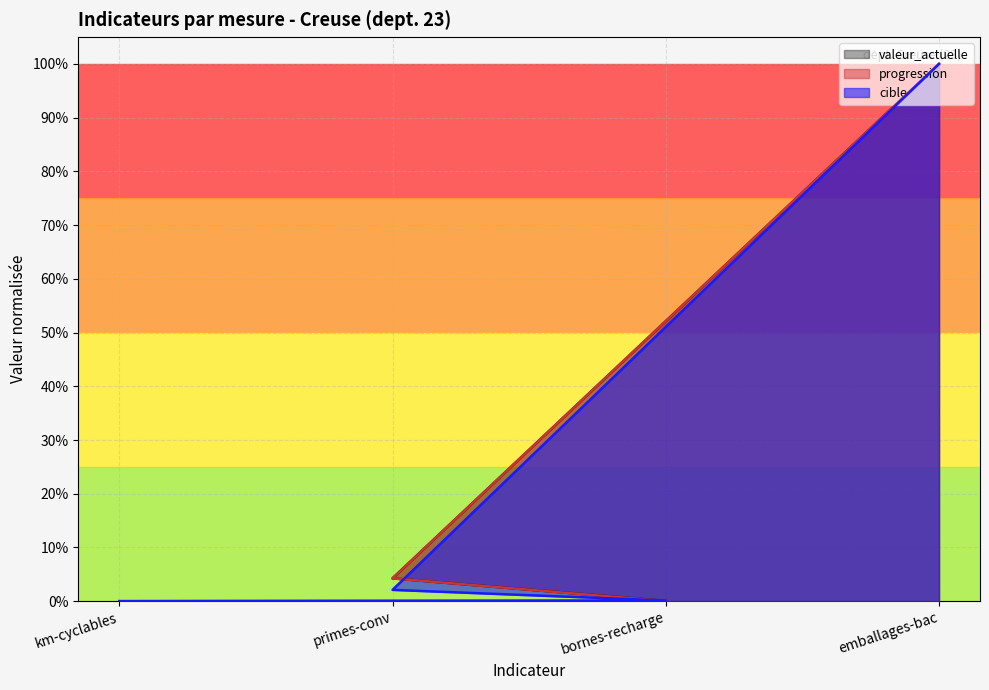

After their last crossing, which series has the higher values: cible or progression?

cible